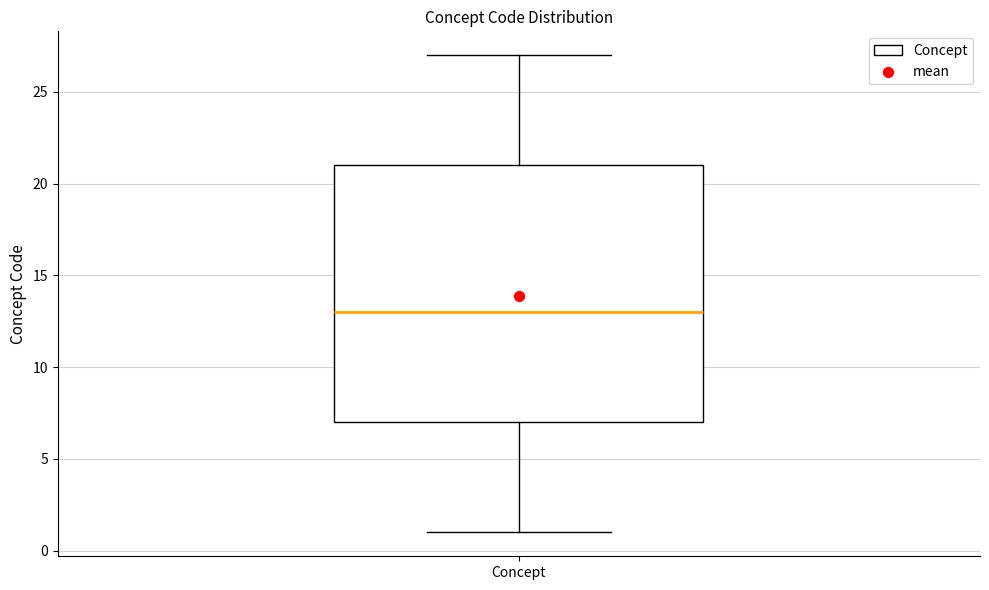

Transcribe this box plot: give where the median line is, the range the box spans, and where the two whiskers end, as read against the y-axis. The values are not printed on the chart, so give them approximately, as read against the axis.

median 13, box 7 to 21, whiskers 1 to 27